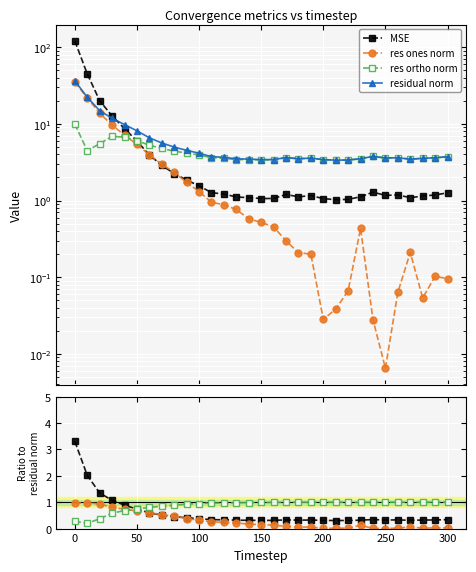

True or false: res ortho norm and residual norm intersect in this chart.

False